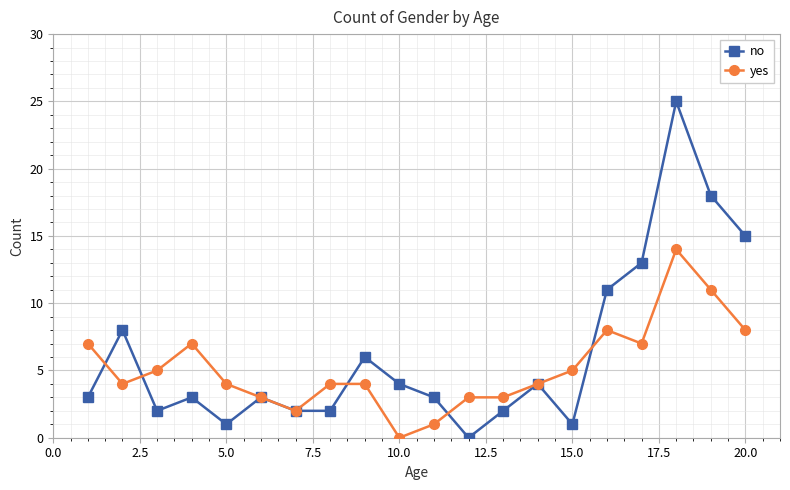

List the series in order of their peak value, lowest first.

yes, no